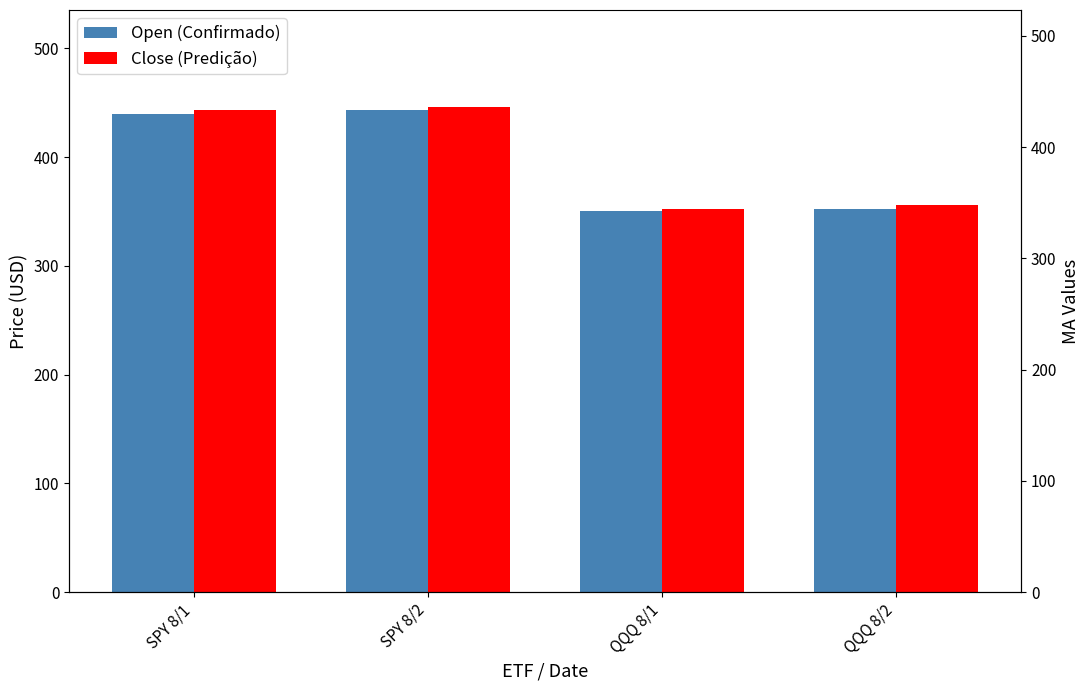

How many bars are there in each group?

2